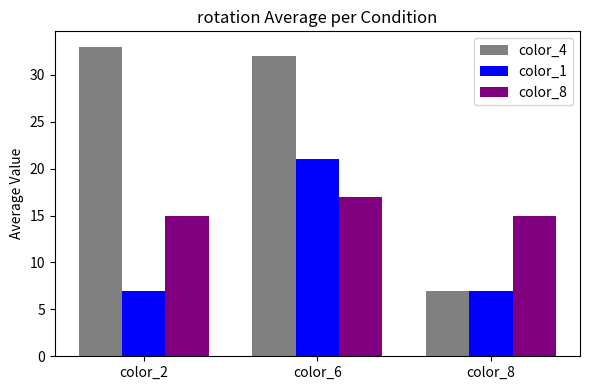

What is the value of the color_1 bar at the 2nd from the left?

21